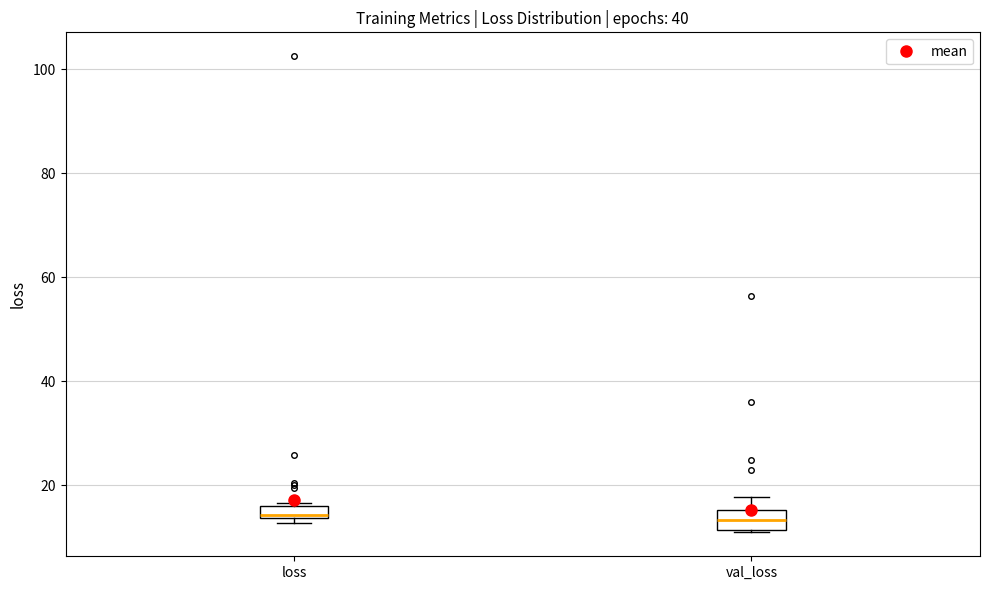

Where is the upper edge of the box for val_loss on the y-axis? The values are not printed on the chart, so give them approximately, as read against the axis.

16